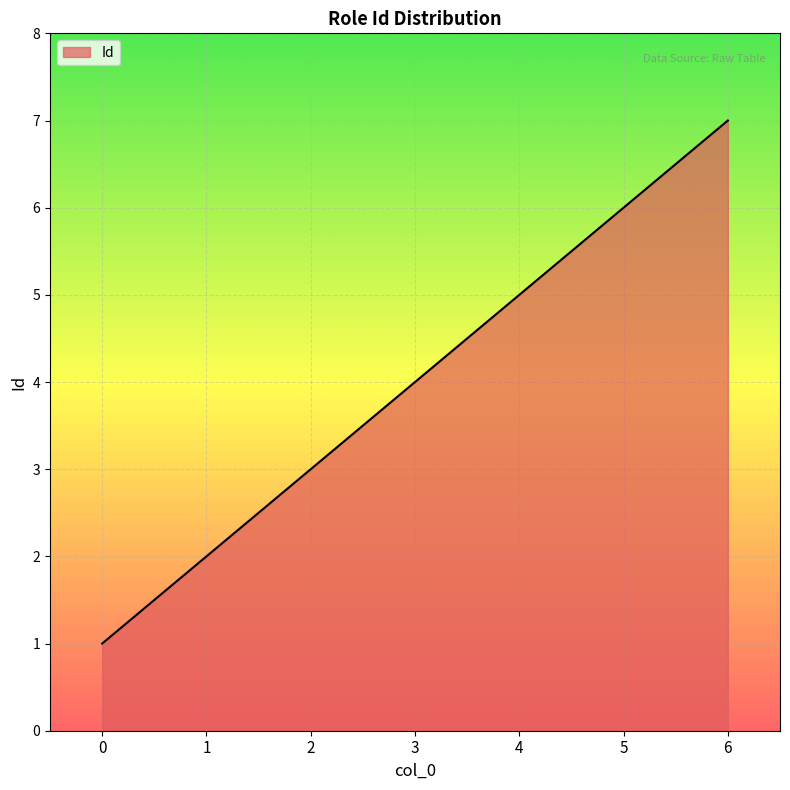

At which label is the value closest to 4?

3